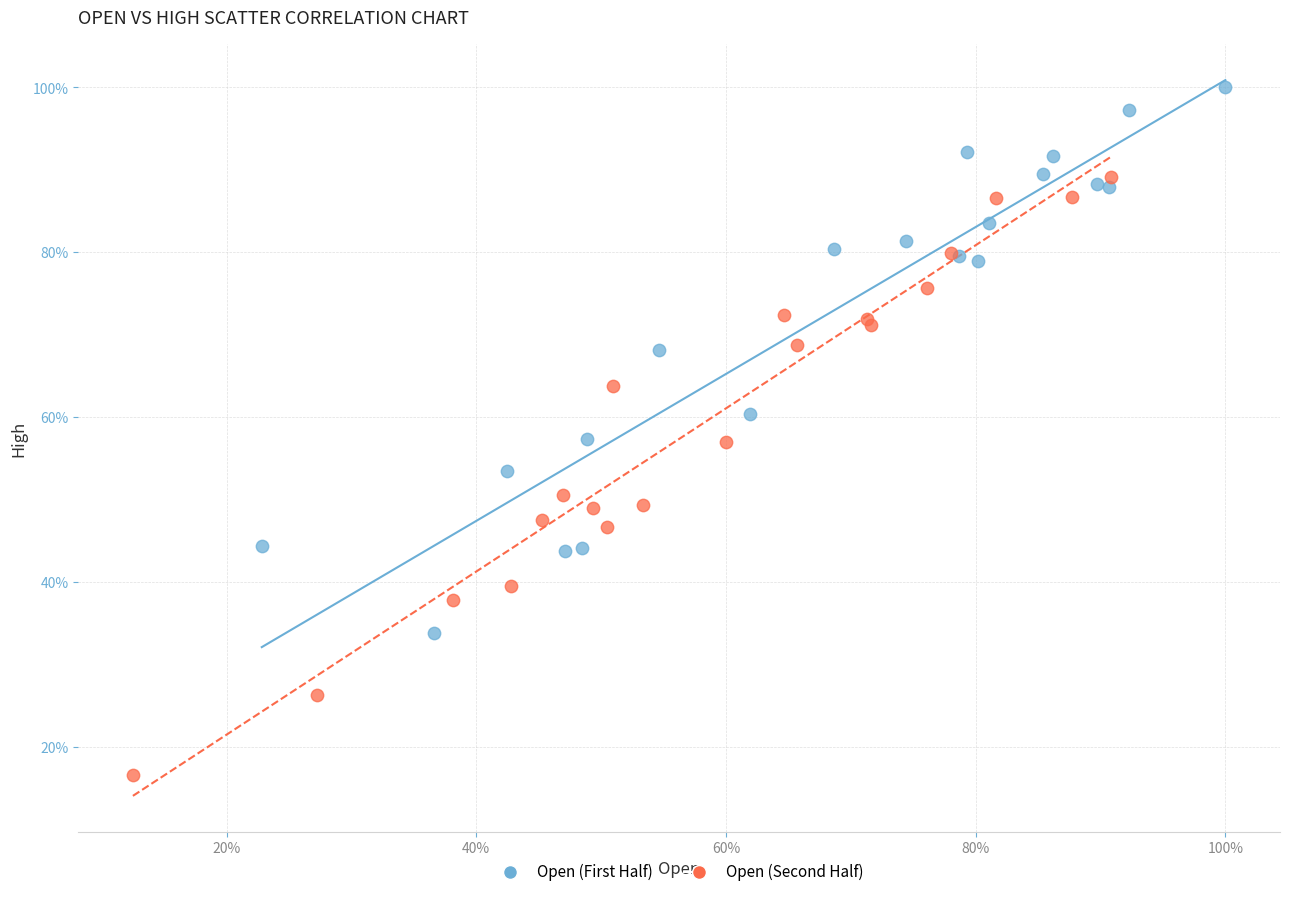

Which series contains the lowest Y value?

Open (Second Half)